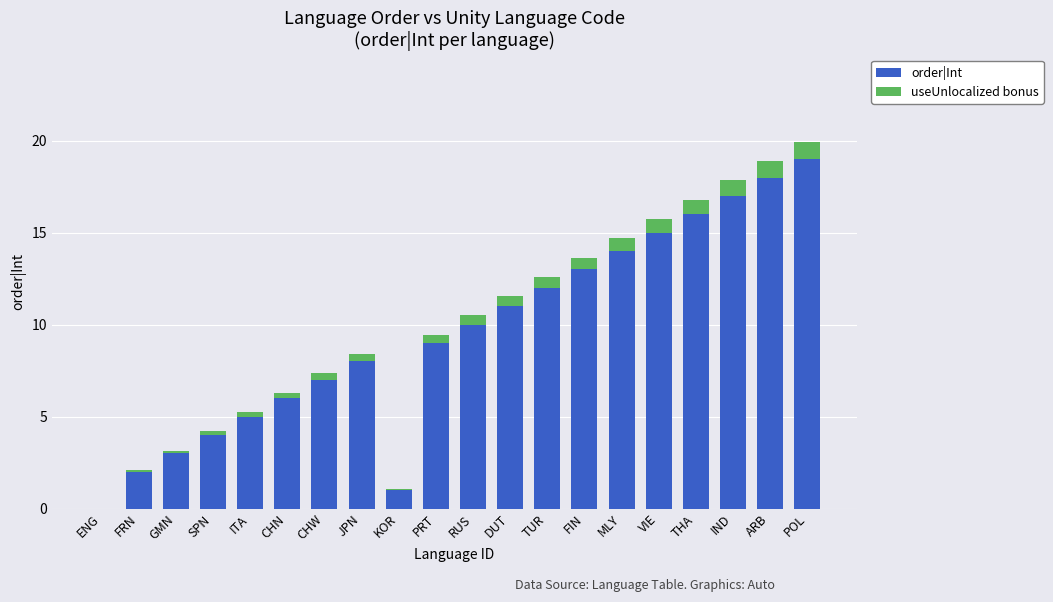

Count the number of categories in the chart.

20